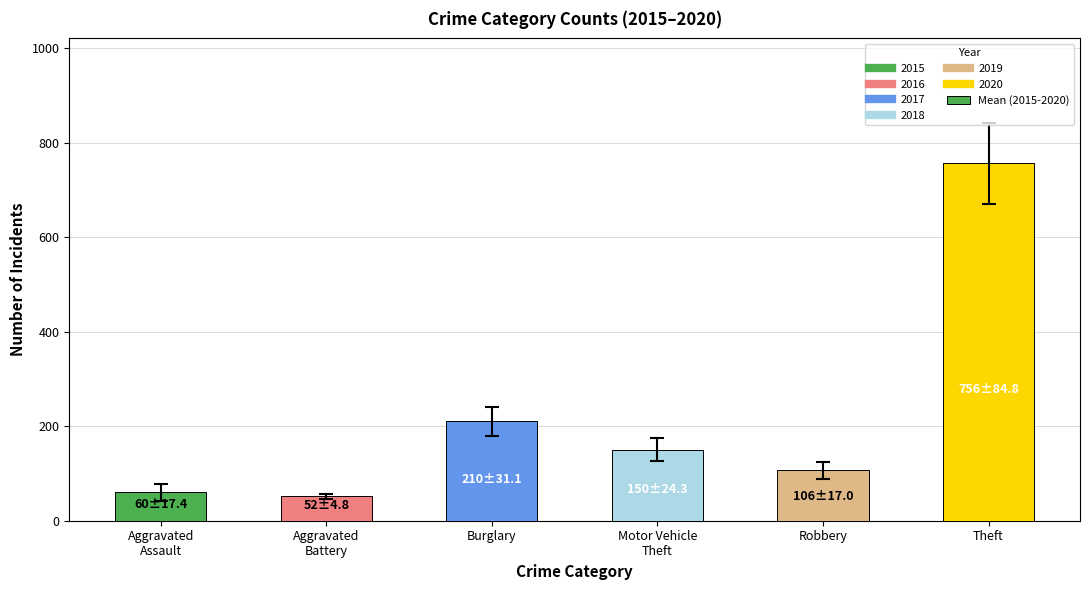

Are the bars grouped side by side (vs. stacked)?

No